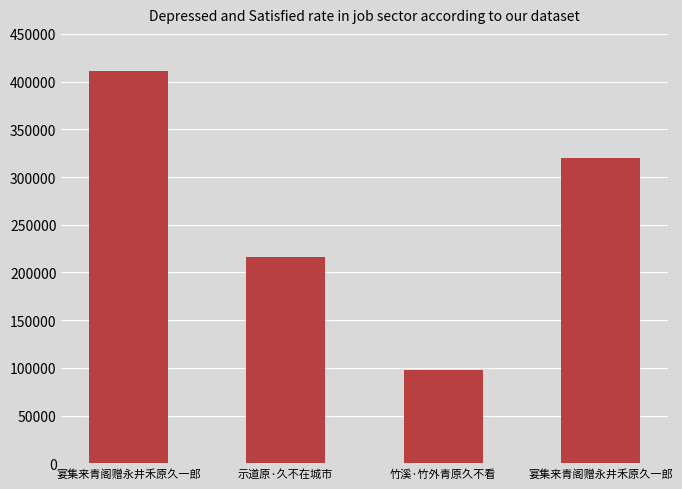

Which has a higher value, 宴集来青阁赠永井禾原久一郎 or 示道原·久不在城市?

宴集来青阁赠永井禾原久一郎